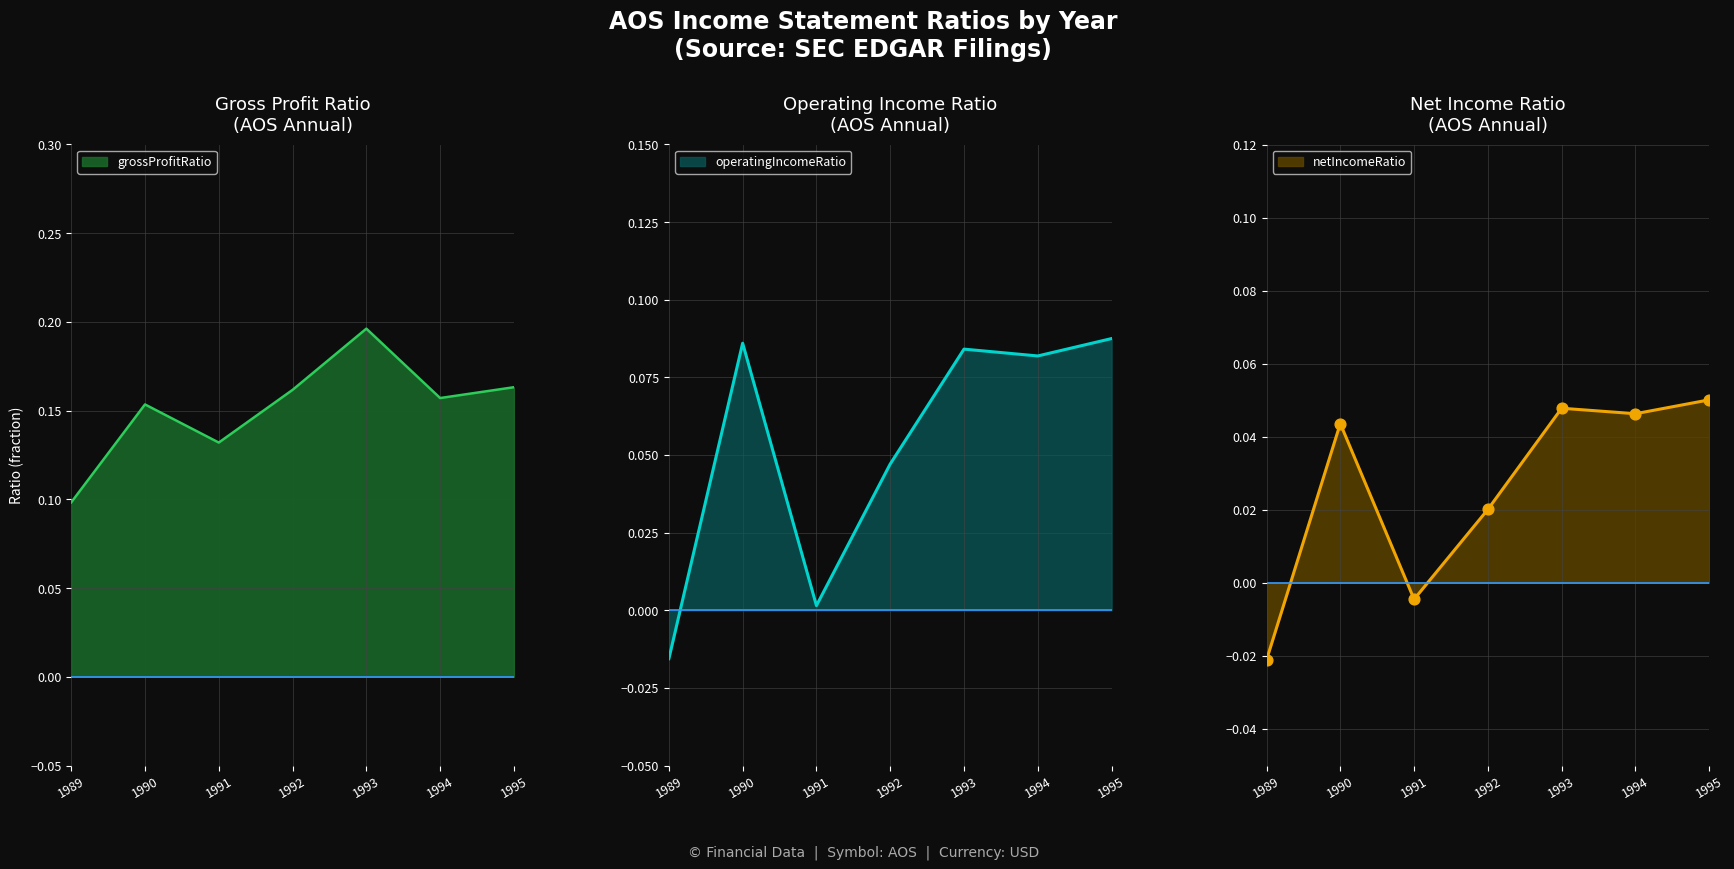

Which series reaches the maximum Y coordinate?

grossProfitRatio